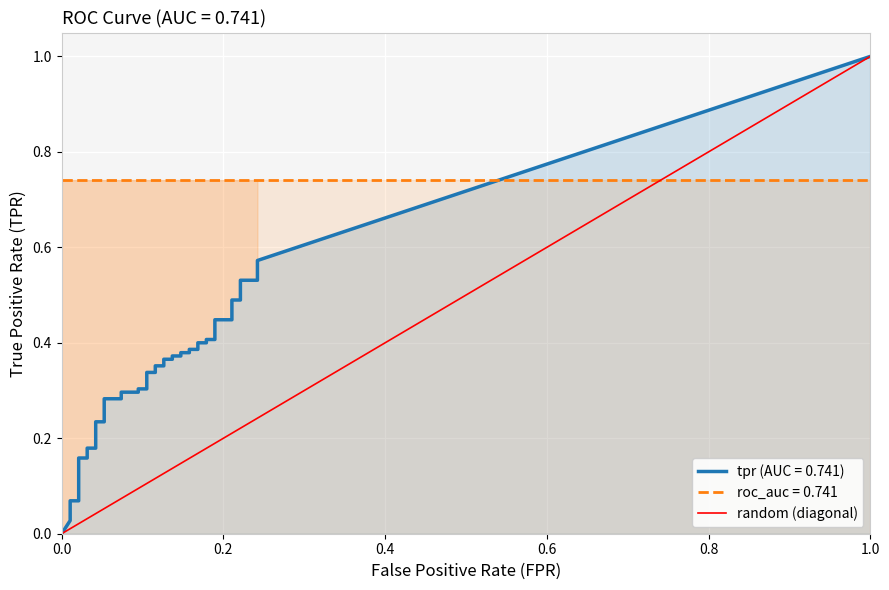

What is the maximum value shown in the chart?

1